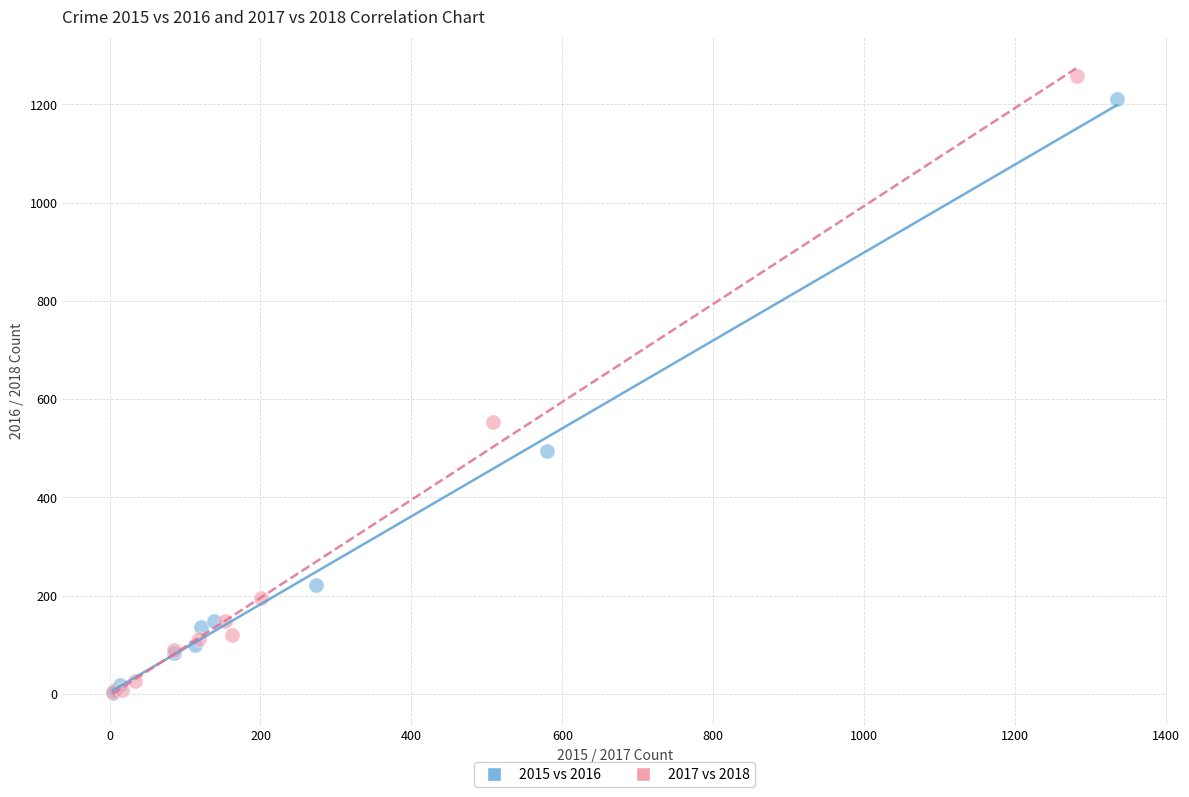

Which series has the widest spread of Y values?

2017 vs 2018